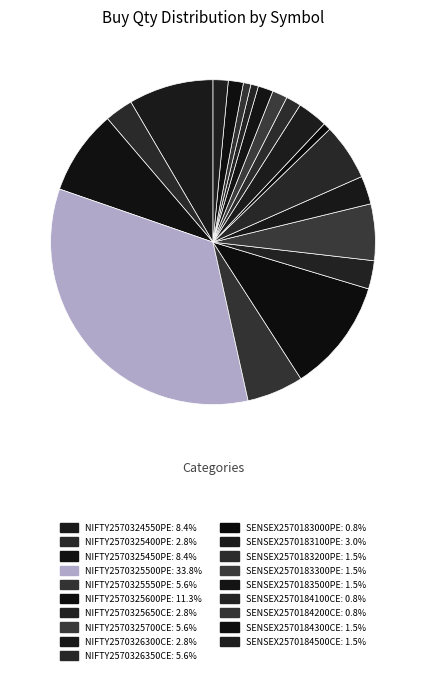

Is it true that NIFTY2570325600PE is 11% of the pie?

True